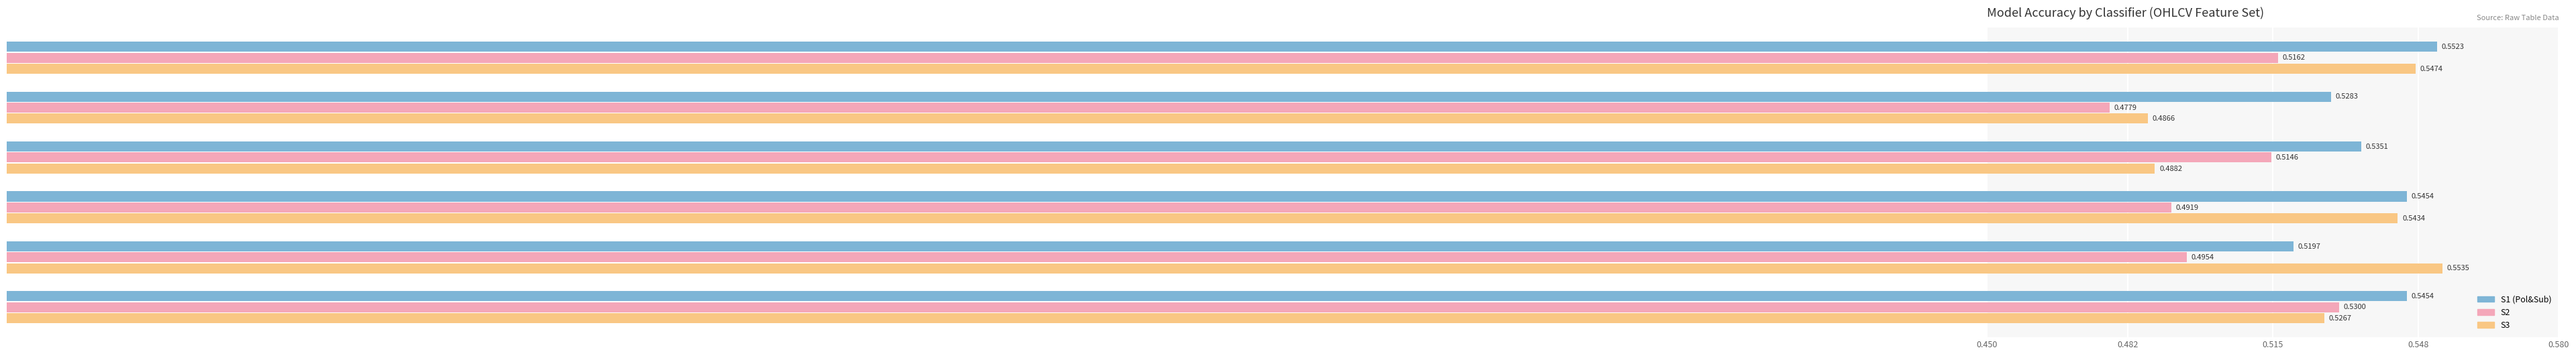

Where is S2 nearest to the value 0?

NB